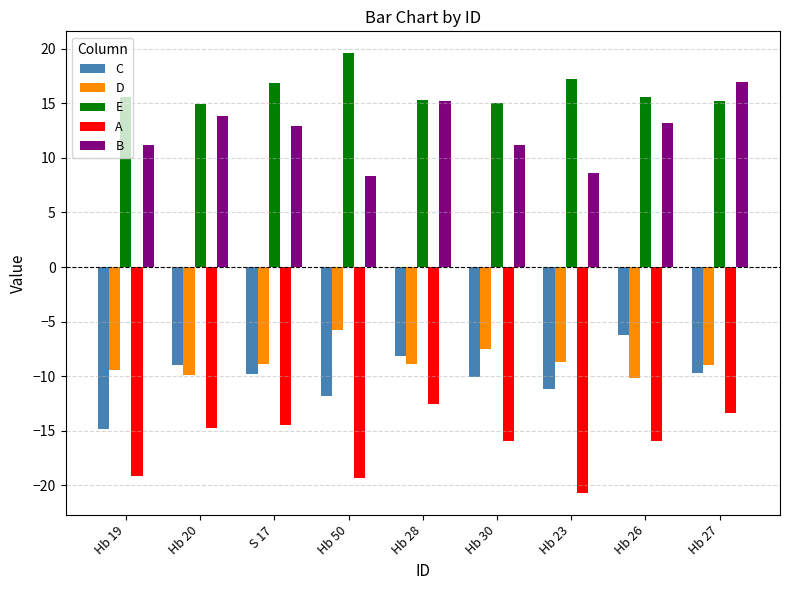

Is the value of A at Hb 27 greater than the value of D at Hb 30?

No